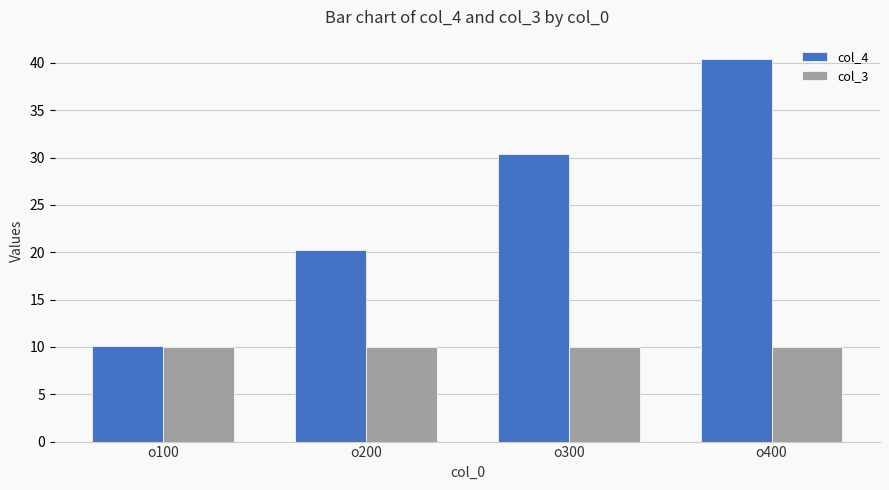

What is the minimum value for col_4?

10.1